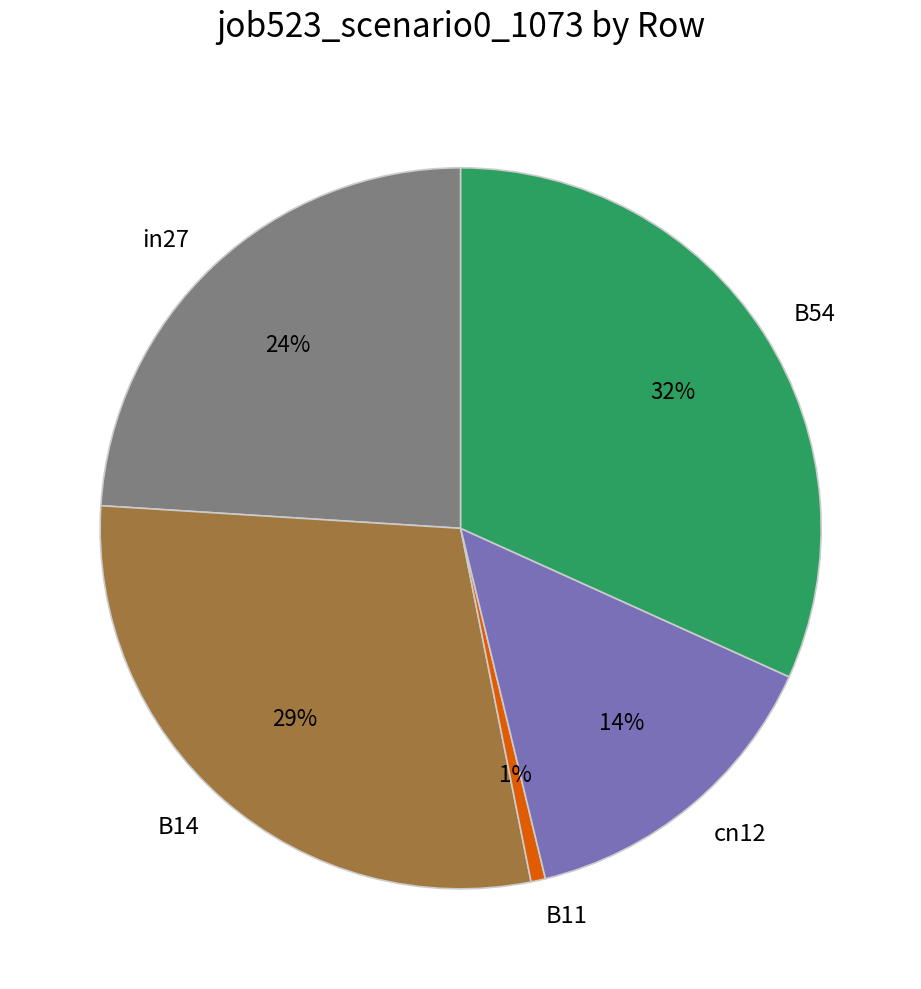

To the nearest percent, what is the combined percentage of B11 and in27?

25%